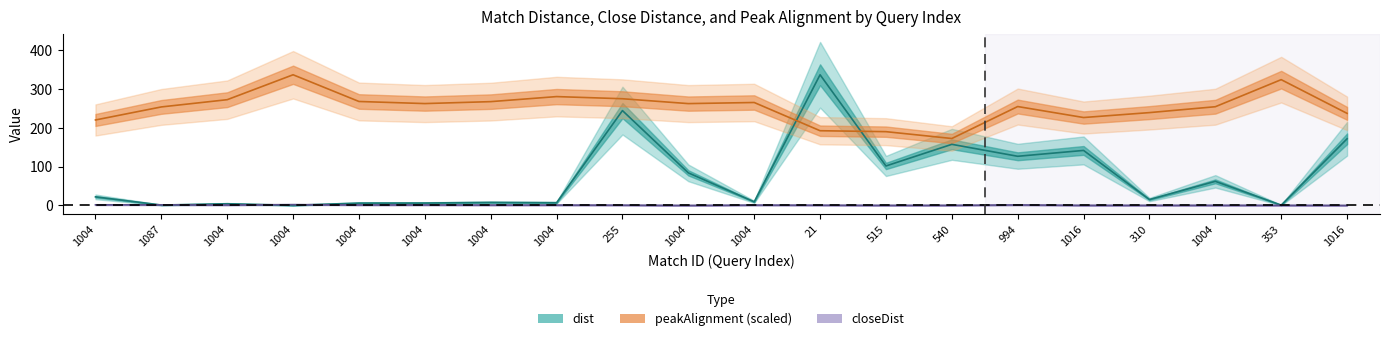

What are all the series names shown in the legend?

dist, peakAlignment (scaled), closeDist